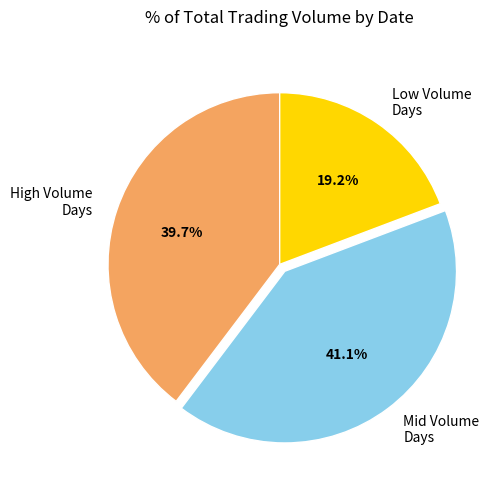

Rank the categories by value from highest to lowest.

Mid Volume Days, High Volume Days, Low Volume Days